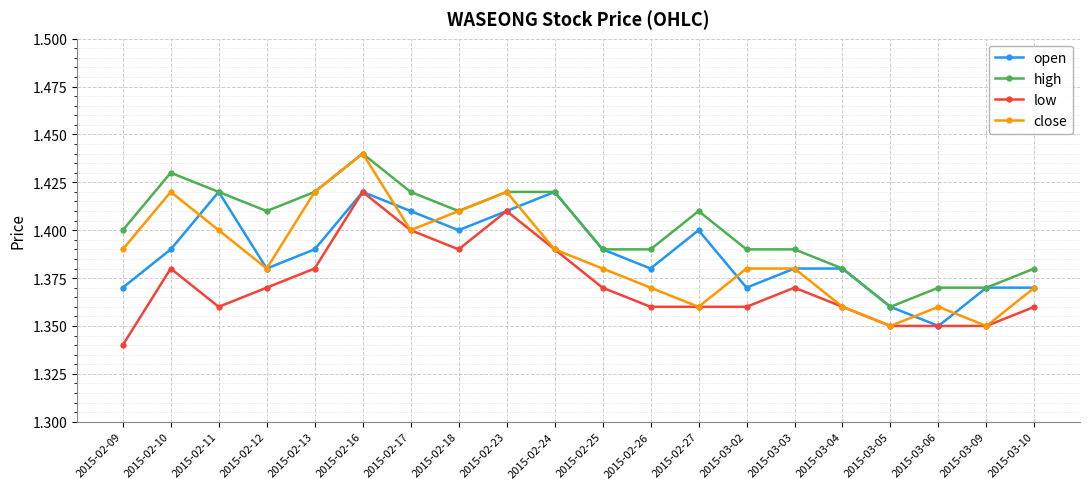

At how many categories does at least one series exceed 1?

20